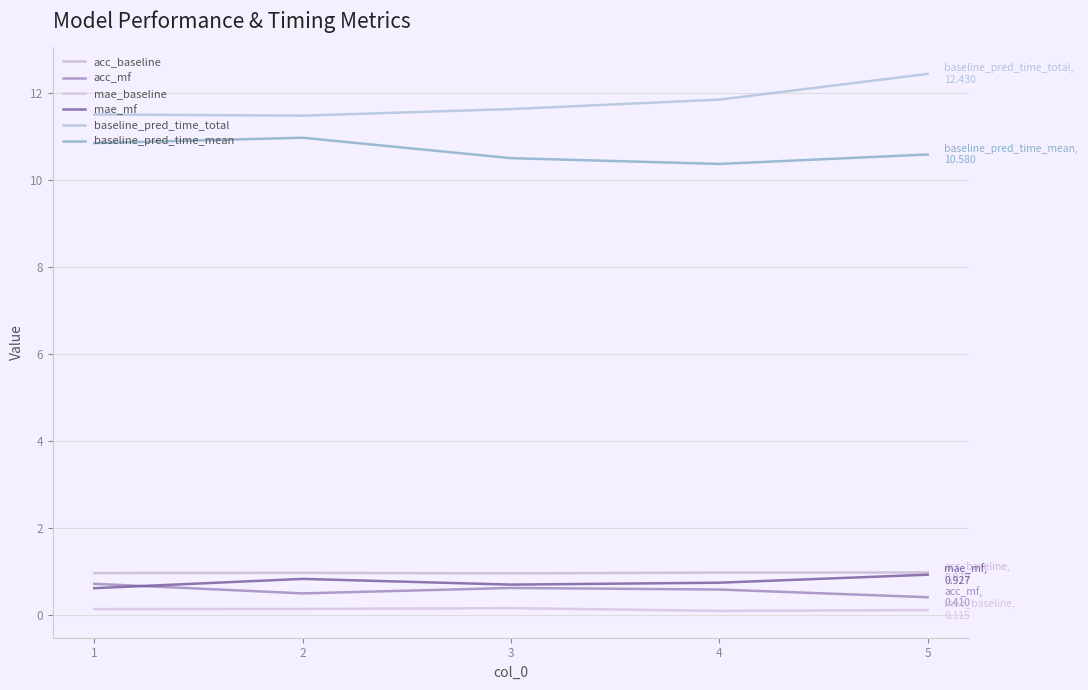

True or false: baseline_pred_time_total and mae_baseline intersect in this chart.

False